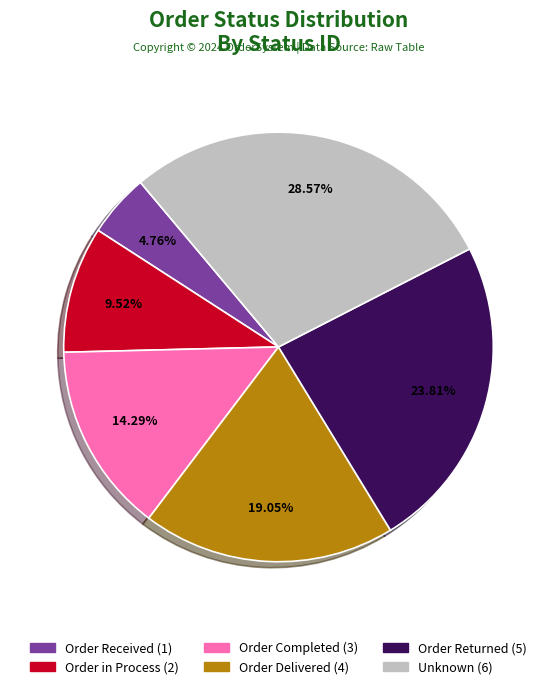

Which category has the biggest portion of the pie?

Unknown